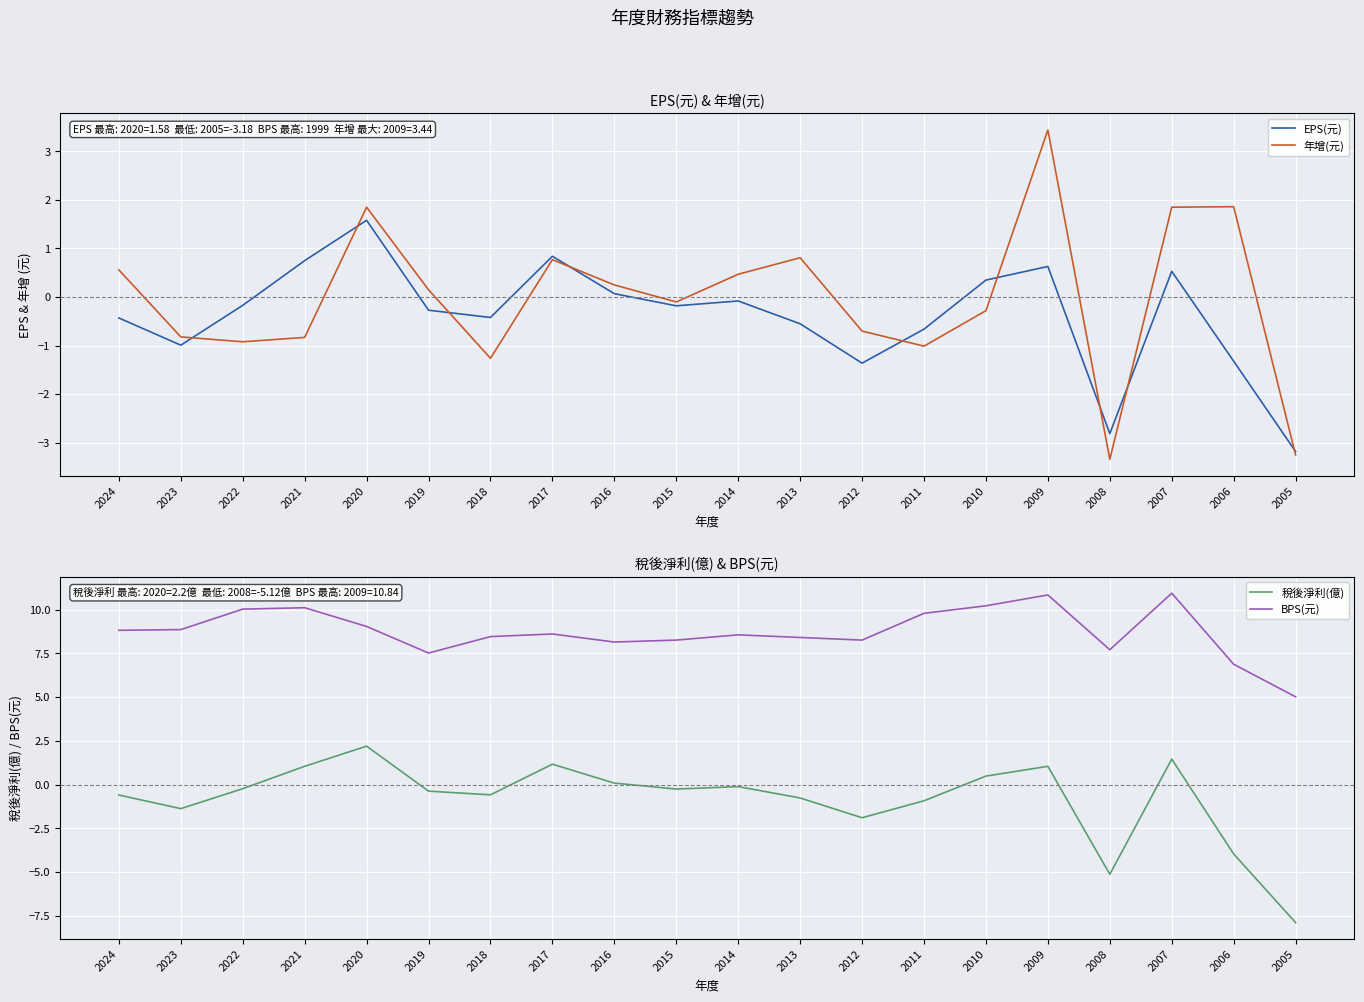

Where does the 稅後淨利(億) series first go above 0?

2021